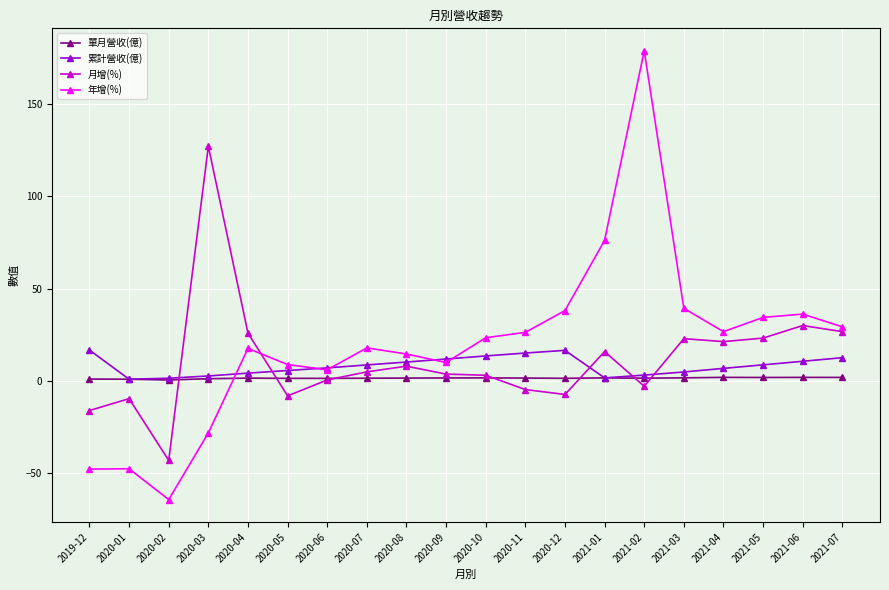

At 2021-03, list the series in order from largest to smallest.

年增(%), 月增(%), 累計營收(億), 單月營收(億)